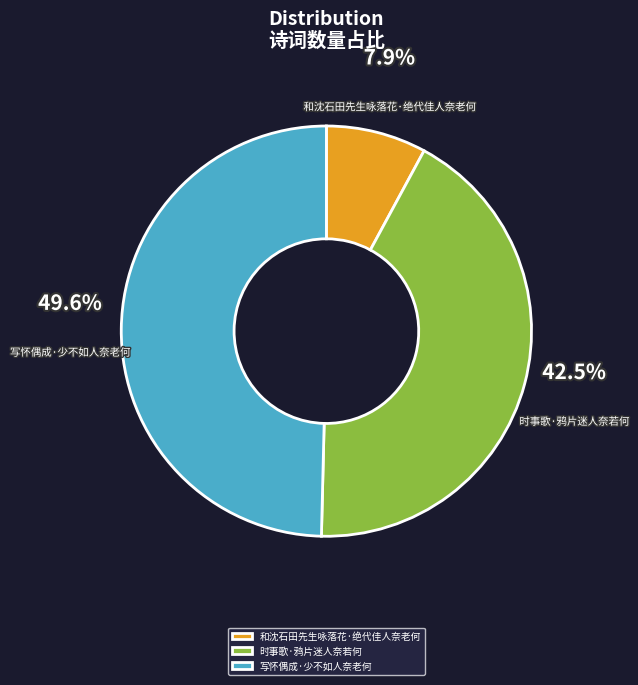

Is there a majority slice in this chart?

No